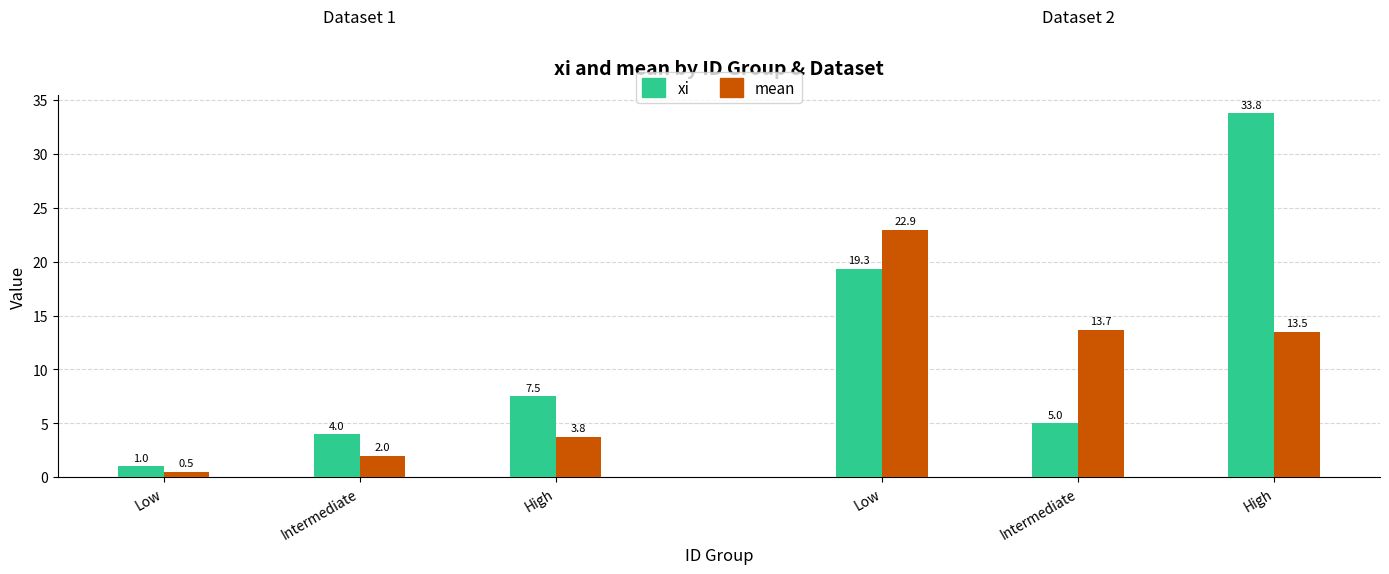

What is the sum of all mean (Dataset 1) values?

6.2